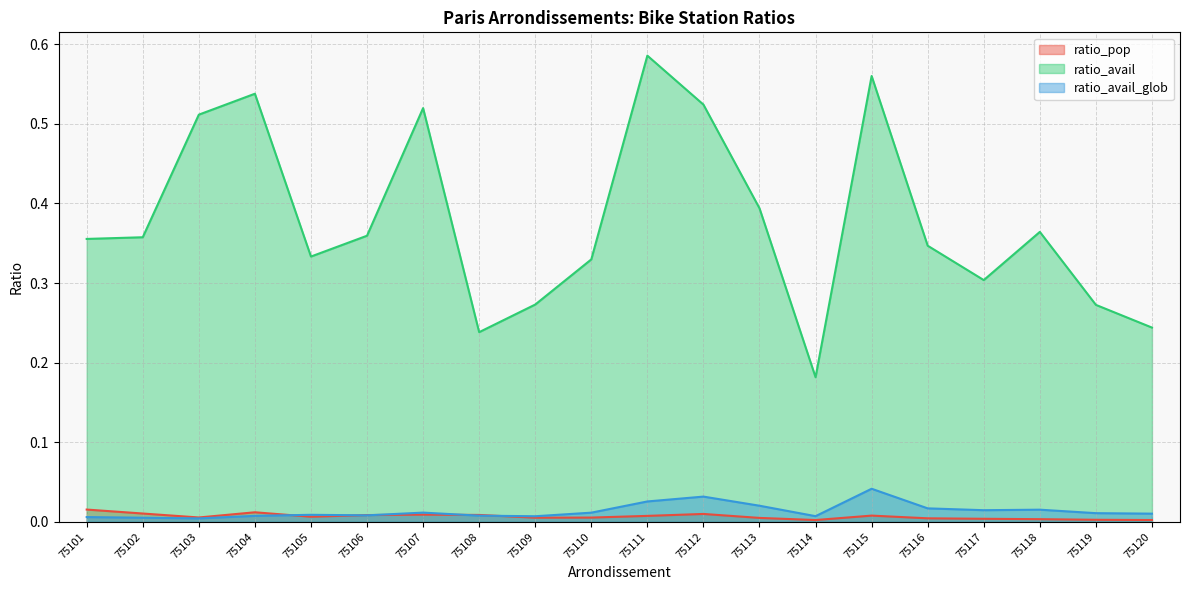

Which category has the highest value across all series?

75111